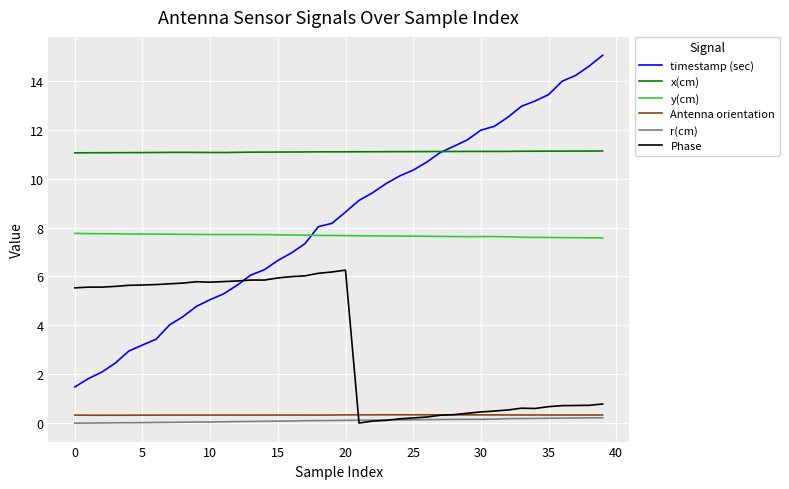

True or false: timestamp (sec) and Antenna orientation cross at least once.

False